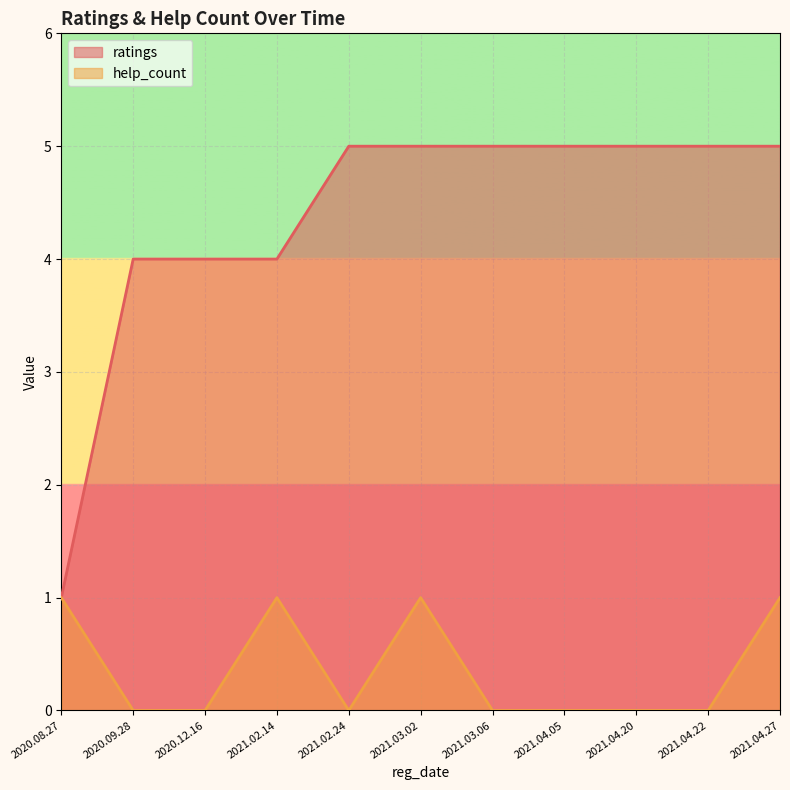

Rank the series by their maximum value, from highest to lowest.

ratings, help_count